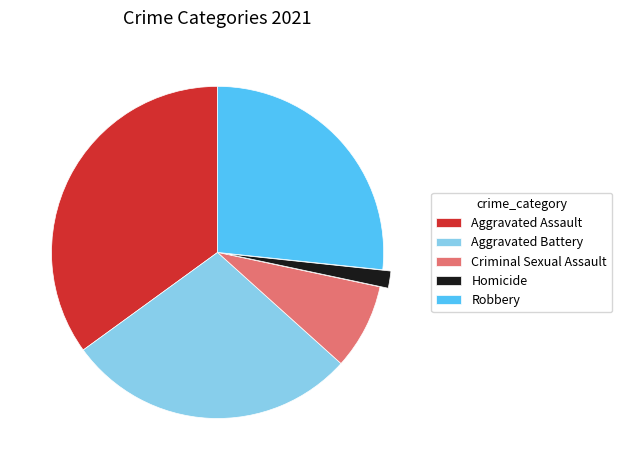

Rank the categories by value from highest to lowest.

Aggravated Assault, Aggravated Battery, Robbery, Criminal Sexual Assault, Homicide